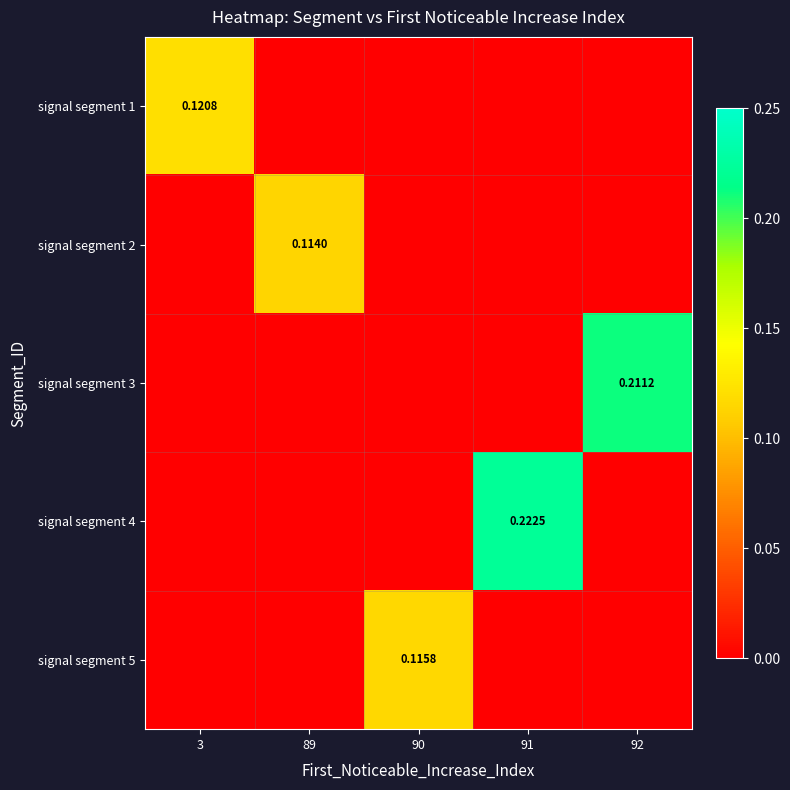

Which series has the largest total across all categories?

signal segment 4